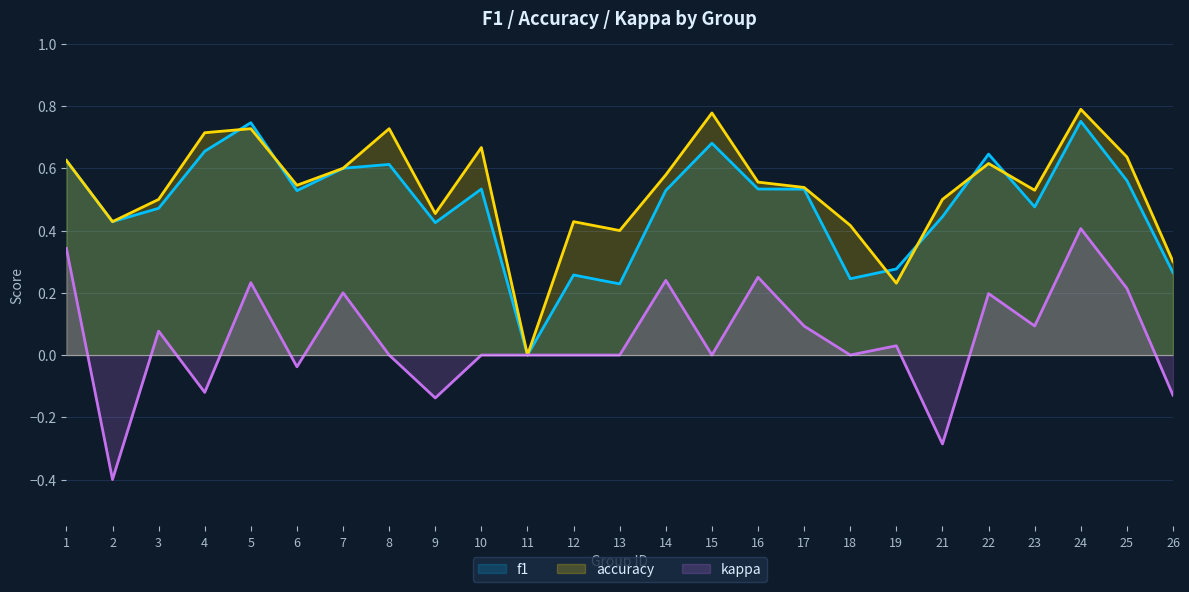

At which label does f1 reach its peak?

24